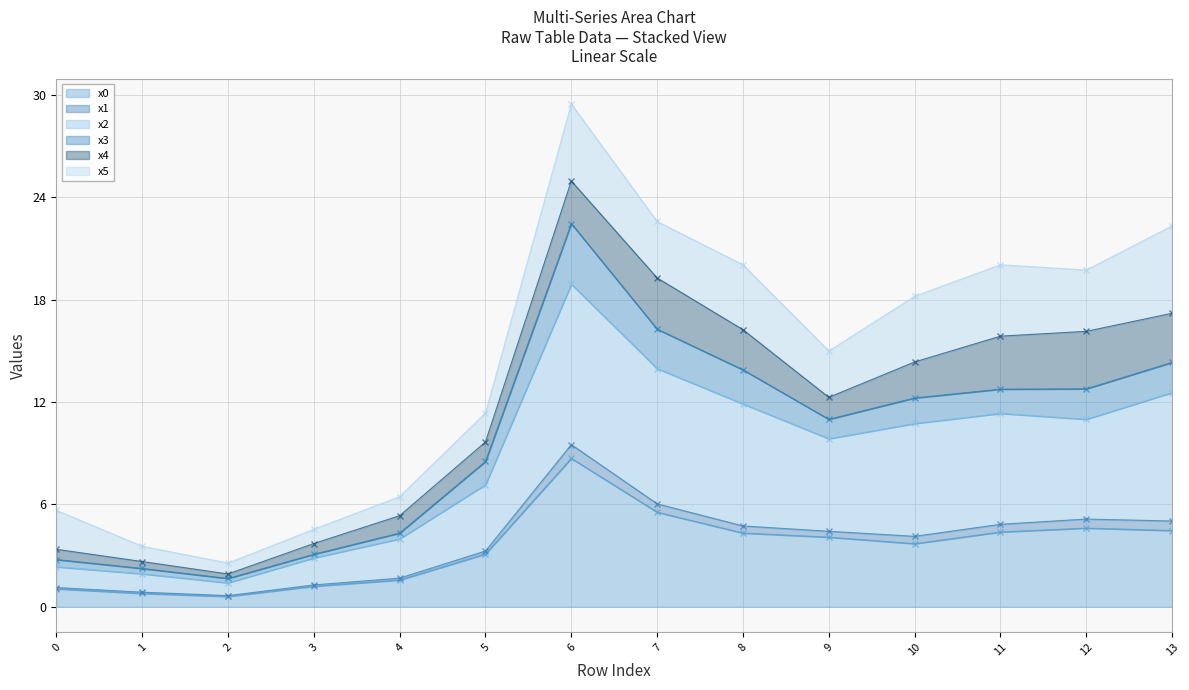

The value of x0 at 3 is 1.2. True or false?

True